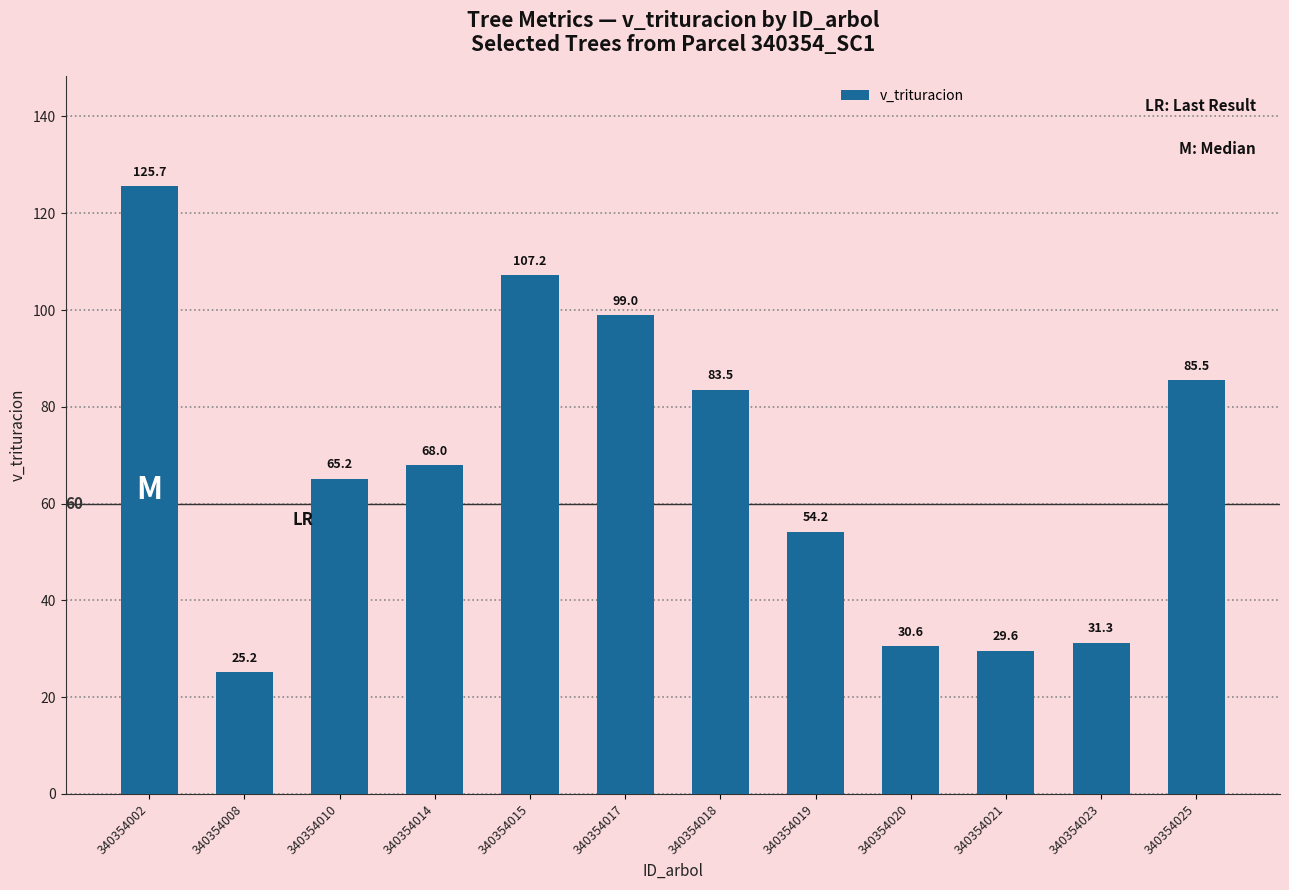

List the labels in order of value, smallest first.

340354008, 340354021, 340354020, 340354023, 340354019, 340354010, 340354014, 340354018, 340354025, 340354017, 340354015, 340354002